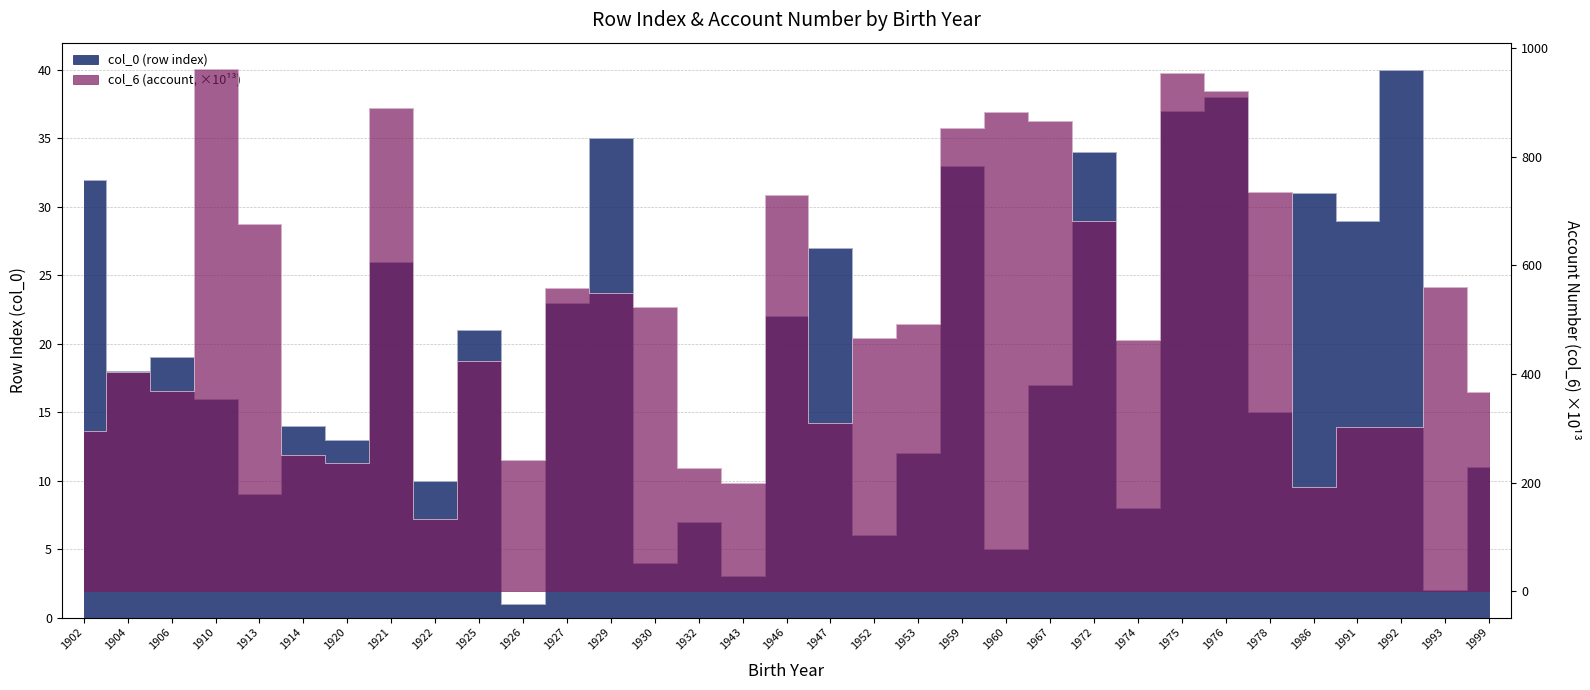

Rank the series by their average value, from highest to lowest.

col_6 (account), col_0 (row index)